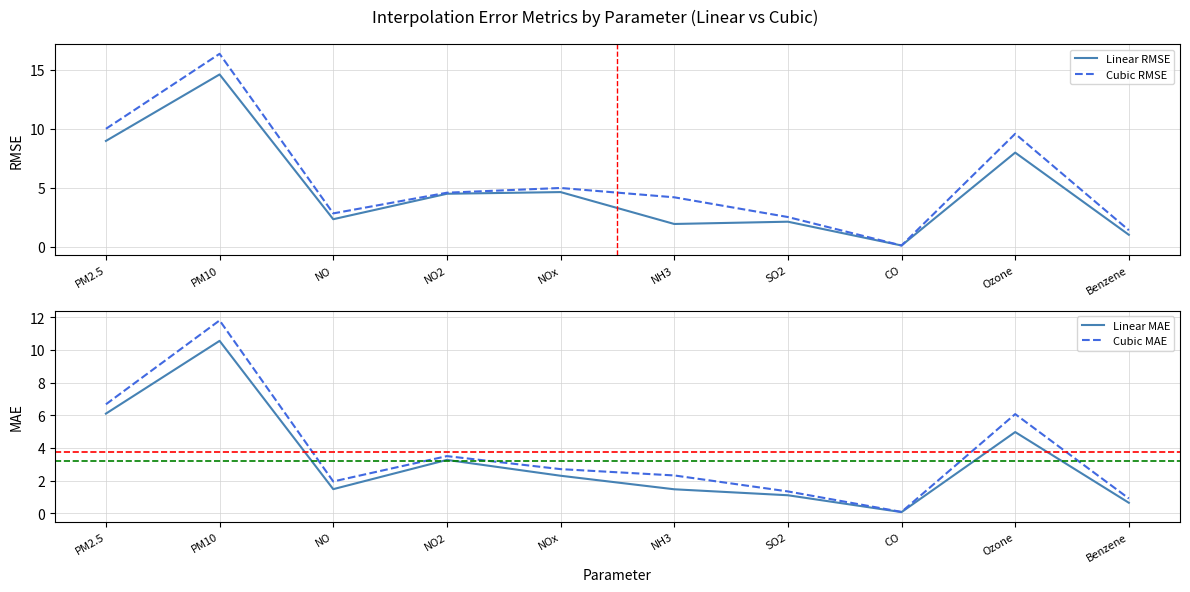

List the series in order of their peak value, lowest first.

Linear MAE, Cubic MAE, Linear RMSE, Cubic RMSE